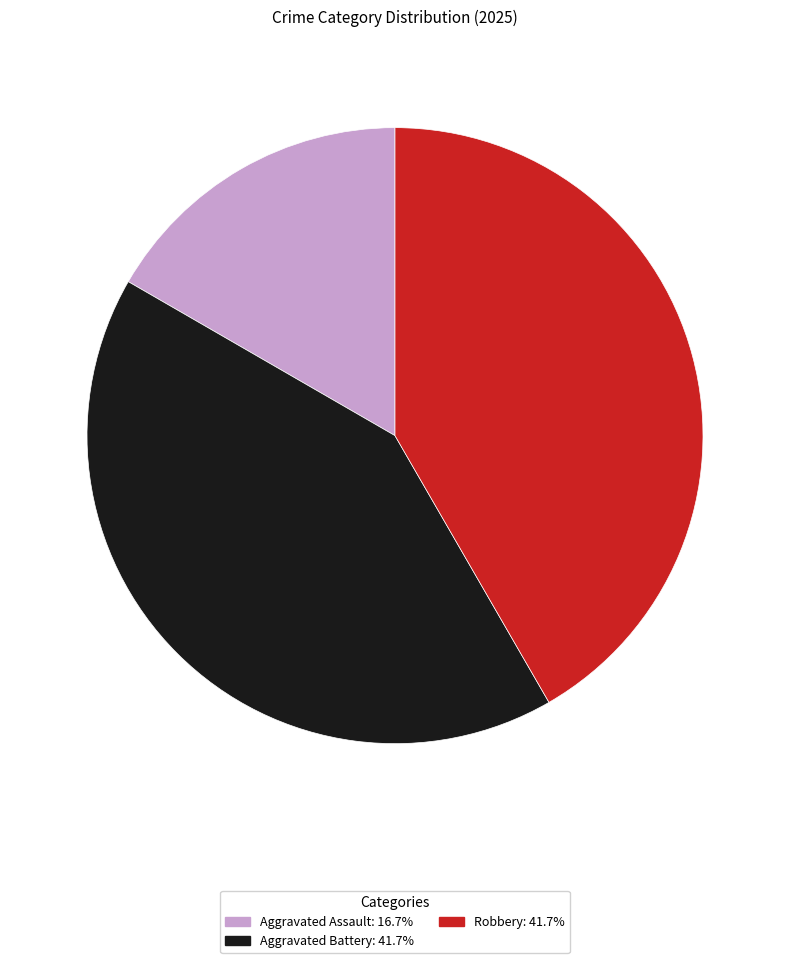

Is there any slice that represents more than half of the pie?

No